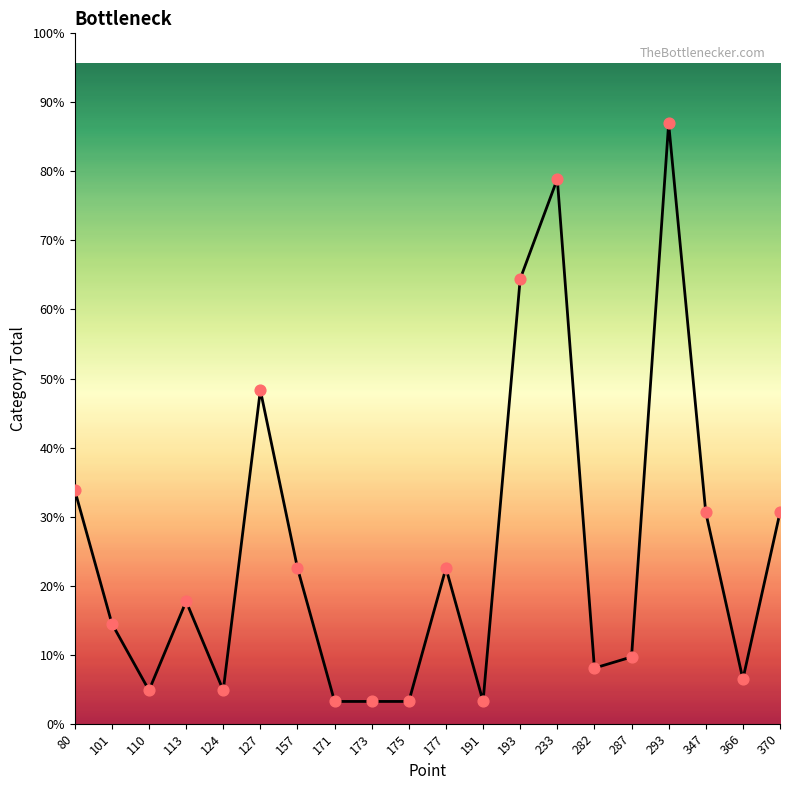

What is the ratio of the value at 124 to the value at 191?

1.5